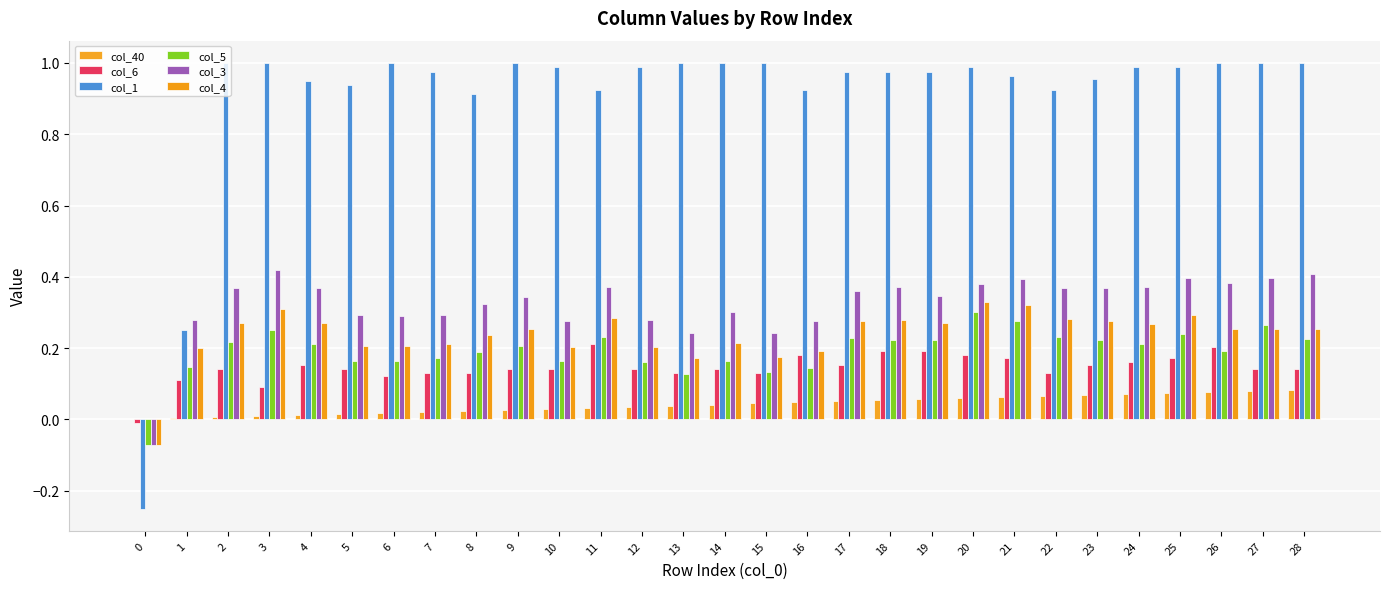

What is the difference between the highest and lowest values at 24?

0.9